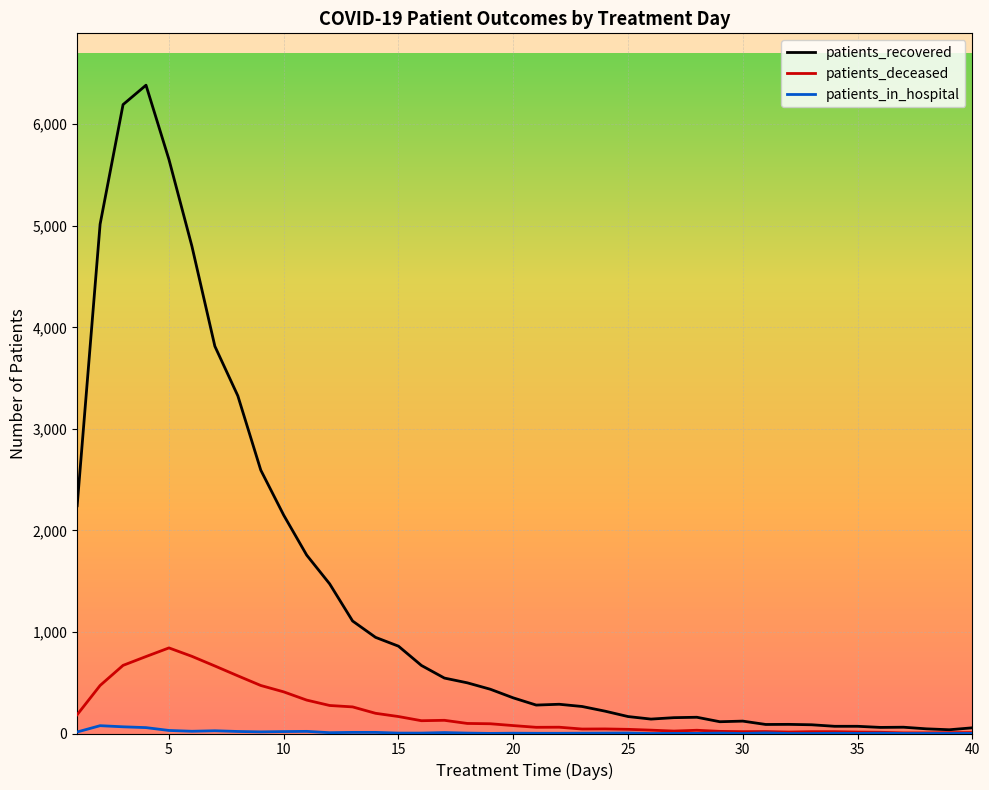

At how many categories does at least one series exceed 3524?

6